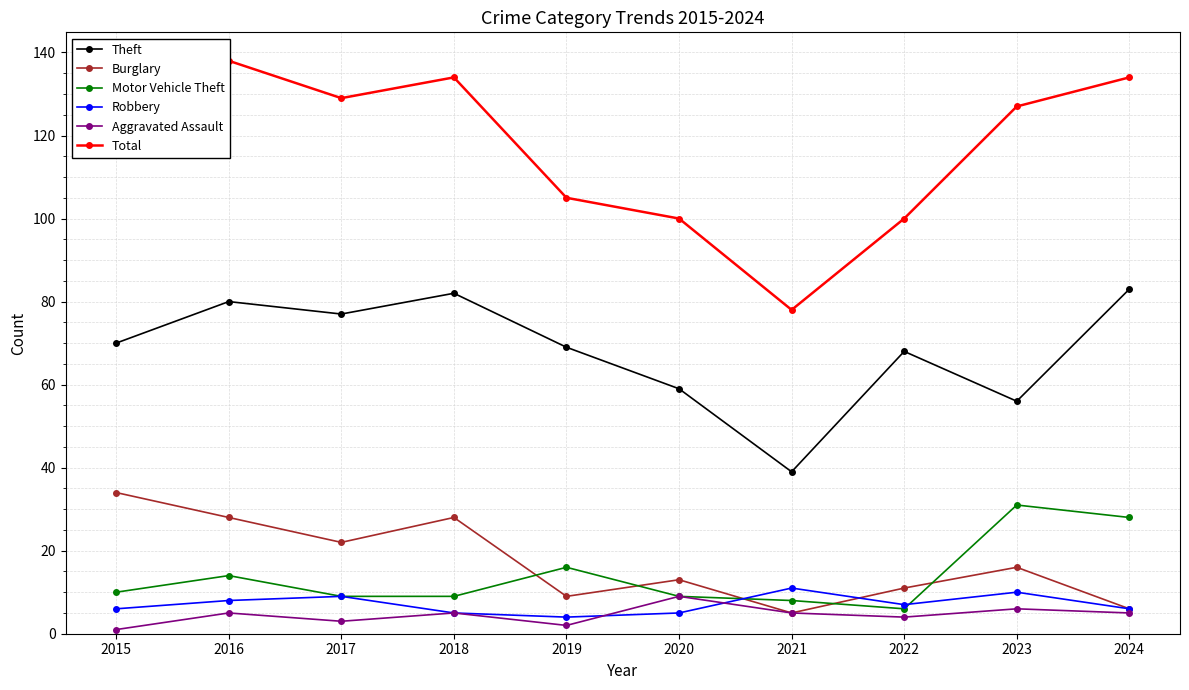

Which category has the highest value in the Motor Vehicle Theft series?

2023